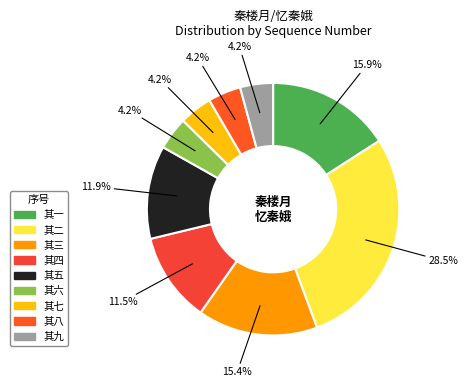

What percentage is the 其七 slice, to the nearest percent?

4%